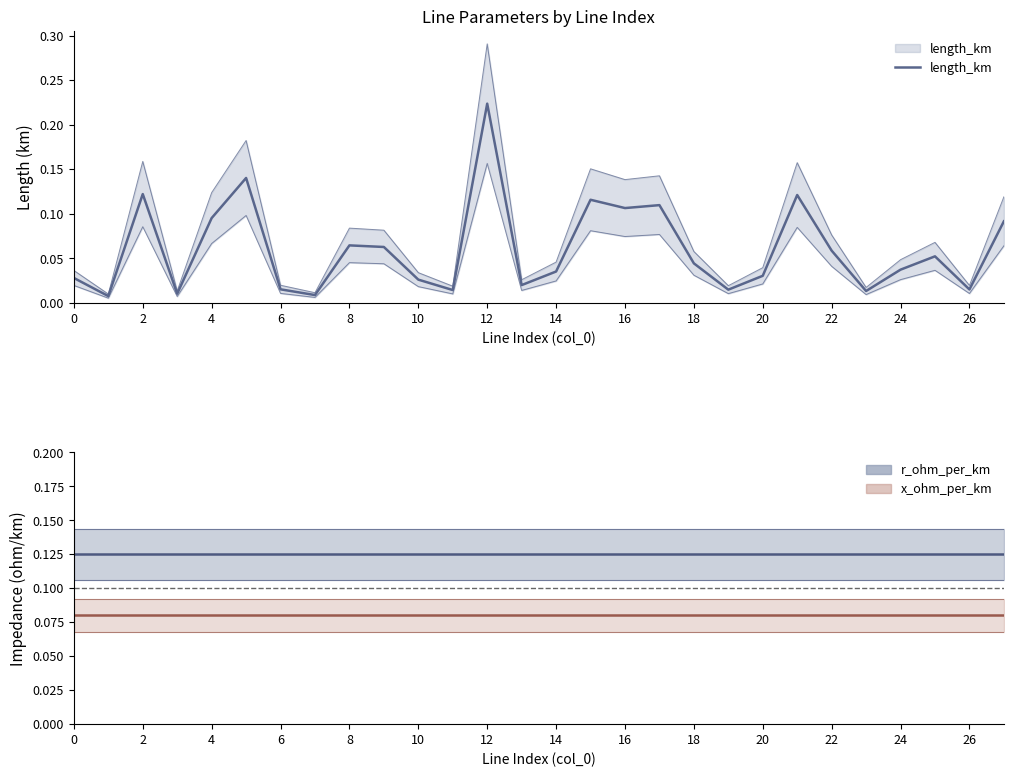

Which series has the widest spread of values?

length_km